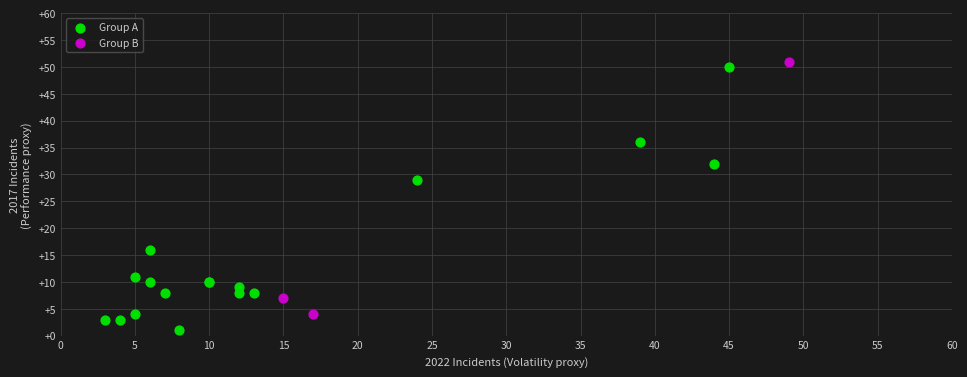

Which series contains the lowest Y value?

Group A